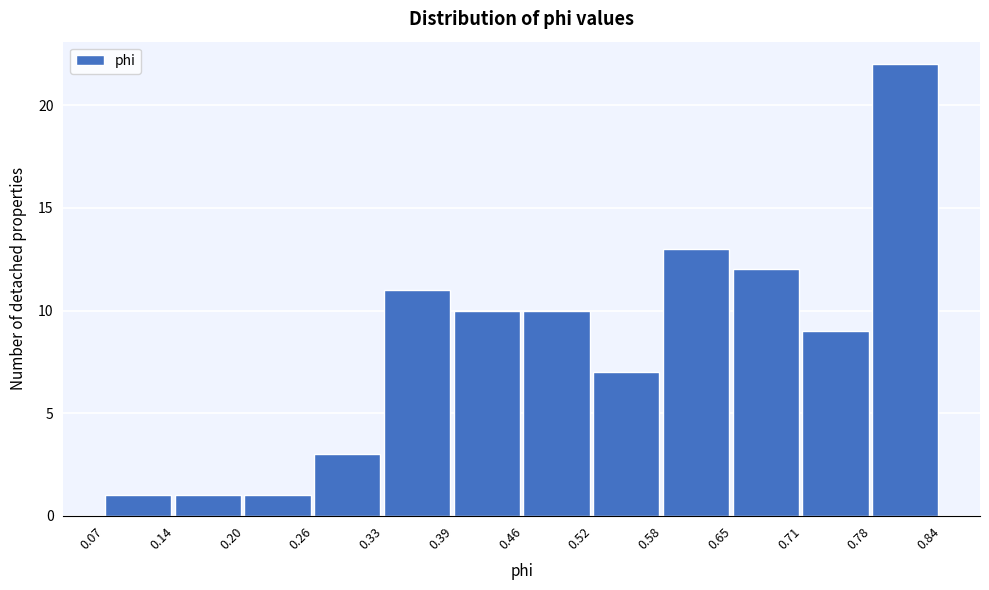

Reading left to right, list every bar in this chart as the range it spans on the x-axis followed by its height. The values are not printed on the chart, so give them approximately, as read against the axis.

0.07 to 0.14: 1
0.14 to 0.20: 1
0.20 to 0.26: 1
0.26 to 0.33: 3
0.33 to 0.39: 11
0.39 to 0.46: 10
0.46 to 0.52: 10
0.52 to 0.58: 7
0.58 to 0.65: 13
0.65 to 0.71: 12
0.71 to 0.78: 9
0.78 to 0.84: 22